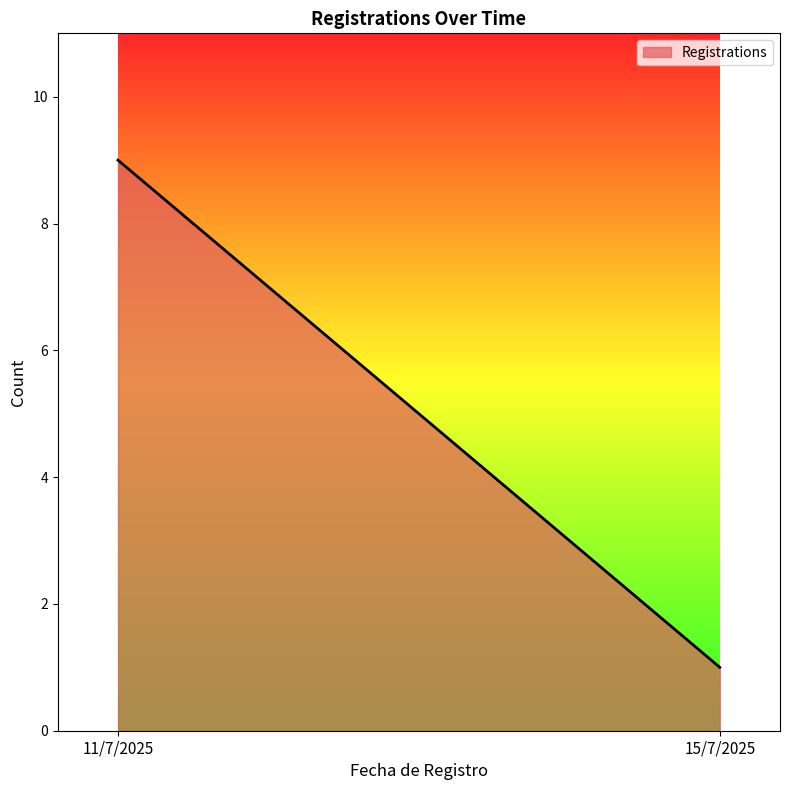

How many data points are less than 9?

1